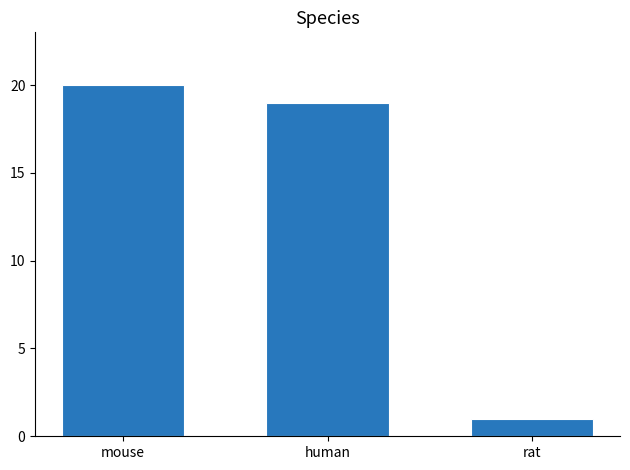

Reading left to right, transcribe all the data shown in this chart.

mouse=20	human=19	rat=1